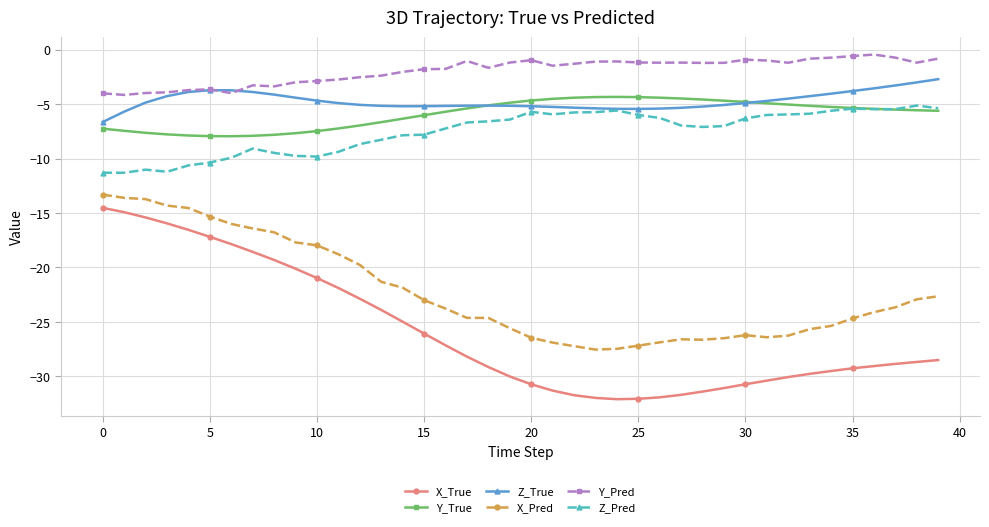

Which series has the largest total across all categories?

Y_Pred